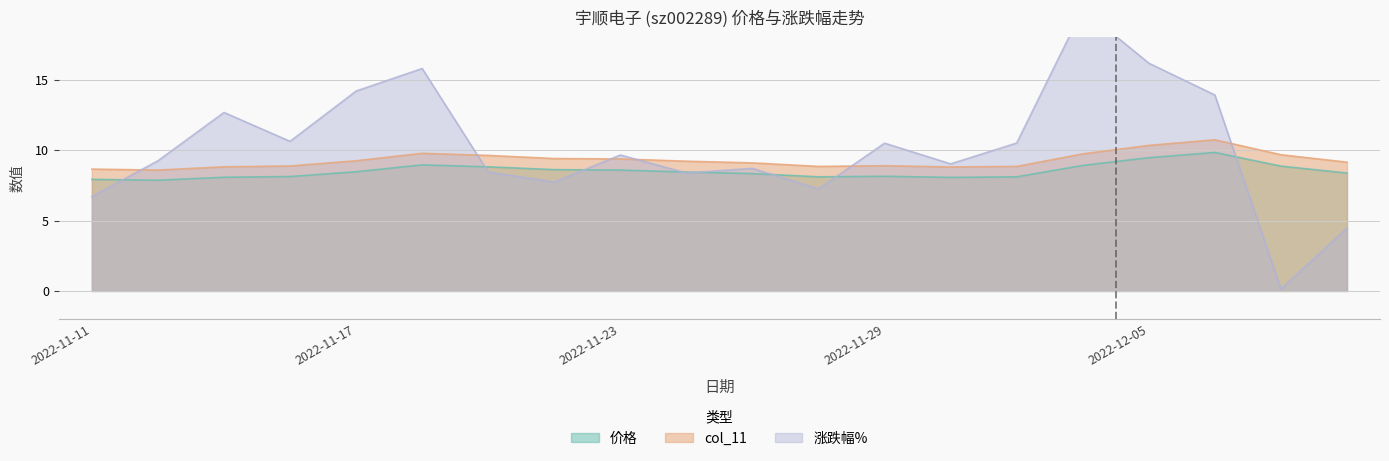

How many lines are shown in the chart?

3